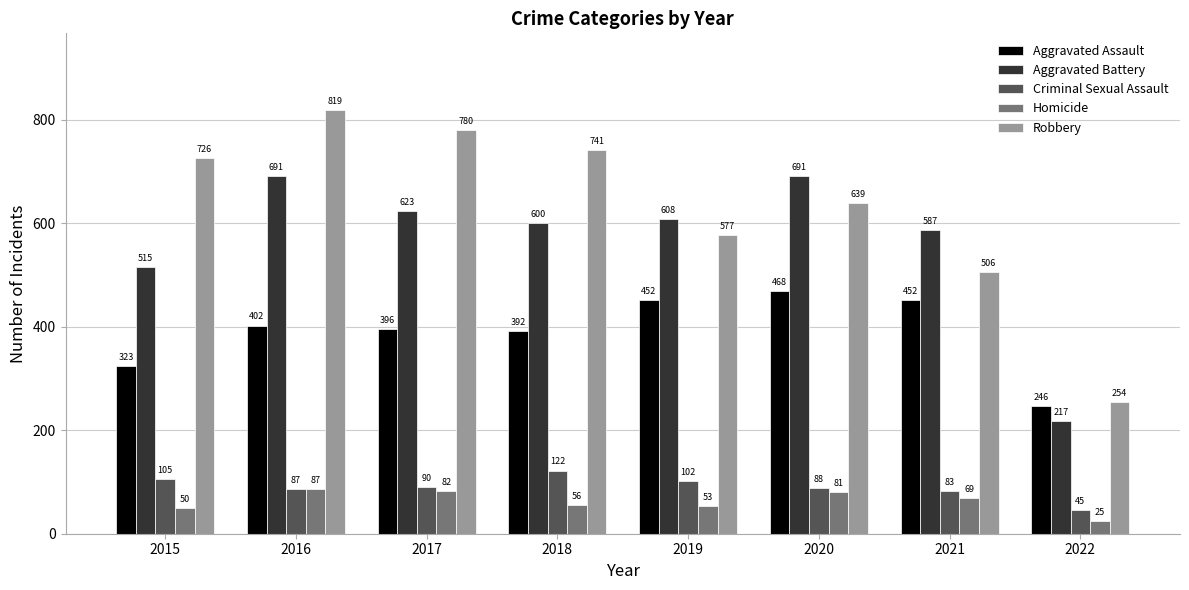

Count the number of categories in the chart.

8